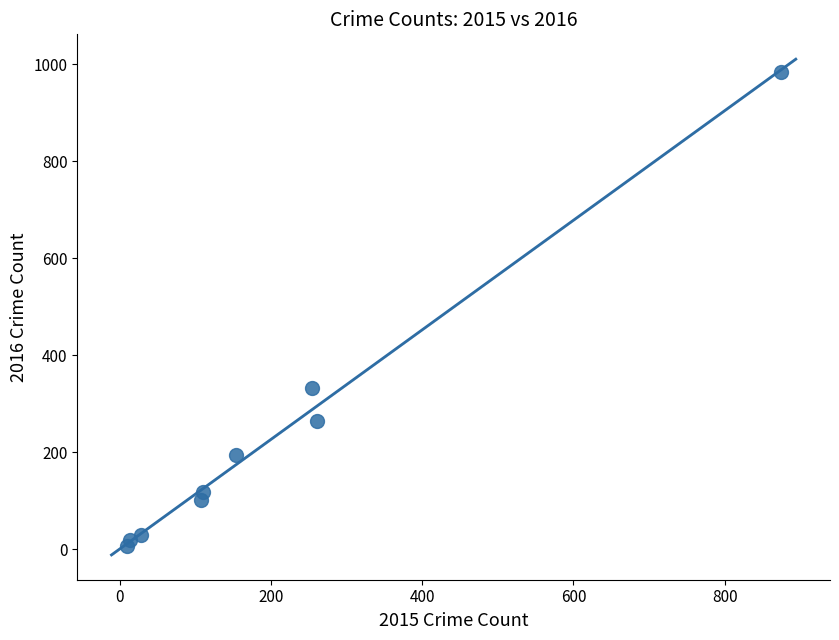

What is the range of X values (max minus min)?

865